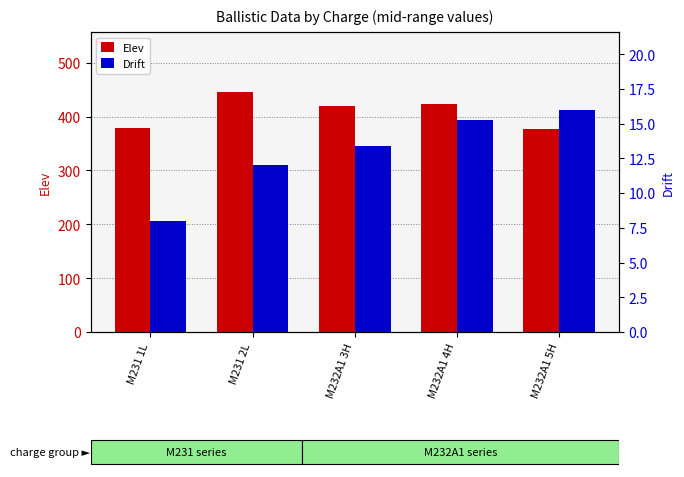

True or false: Elev has a value of 790.0 at M231 2L.

False